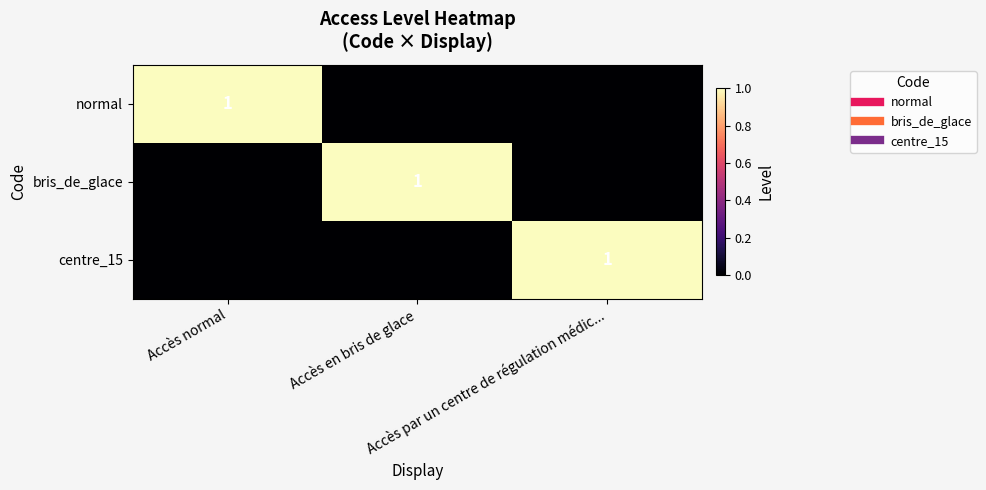

Rank the categories by centre_15 value from lowest to highest.

Accès normal, Accès en bris de glace, Accès par un centre de régulation médic...